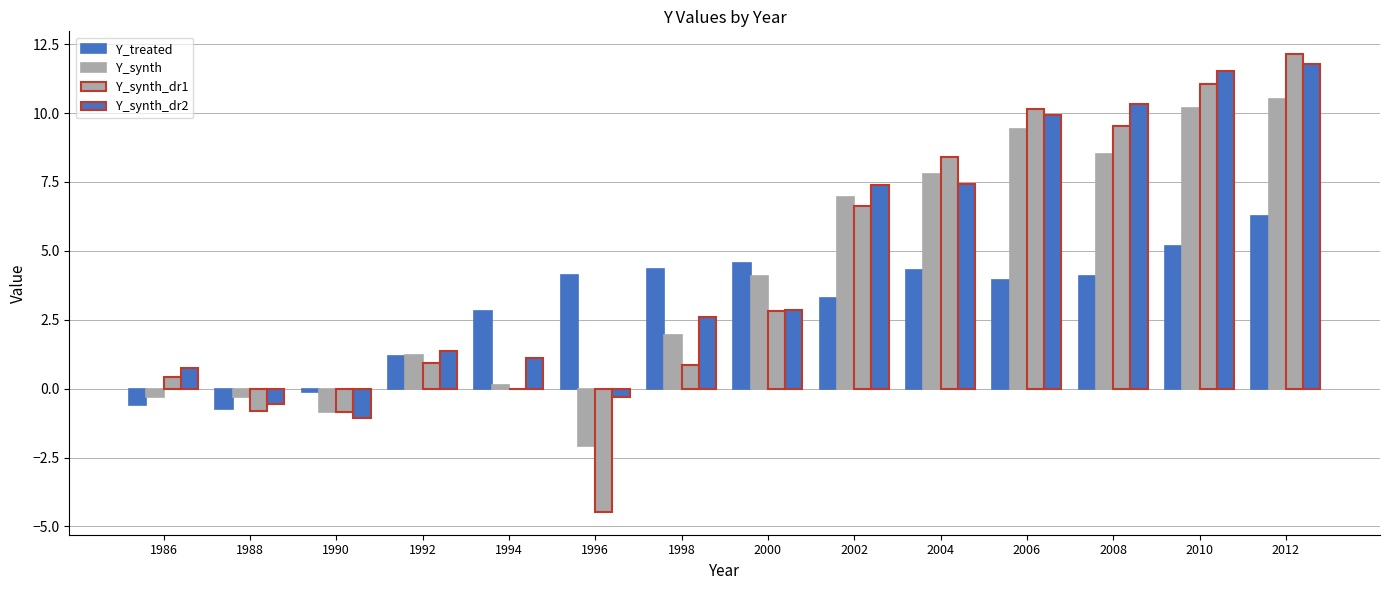

How many groups of bars are there?

14